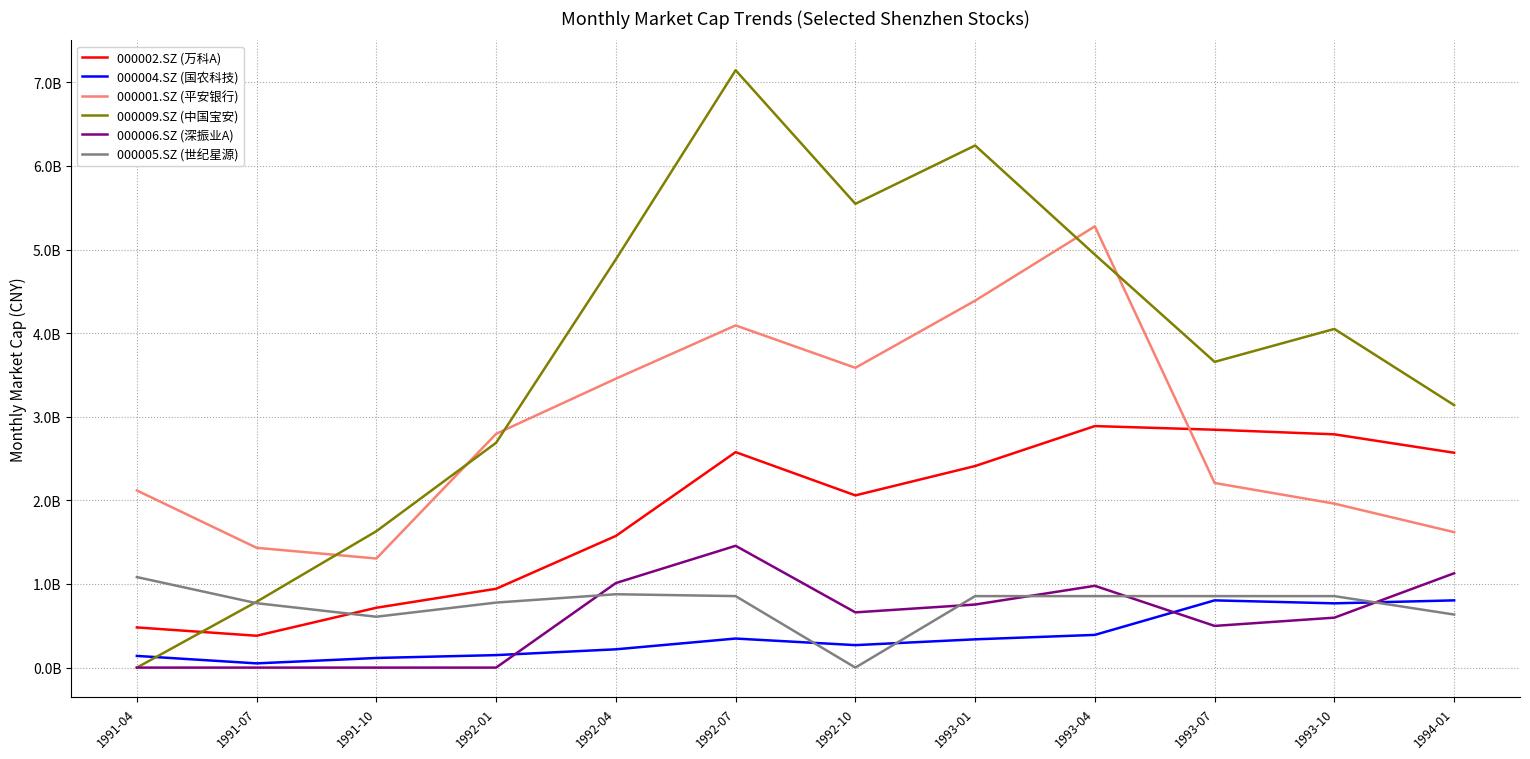

Which has a higher value, 1994-01 or 1991-10?

1994-01